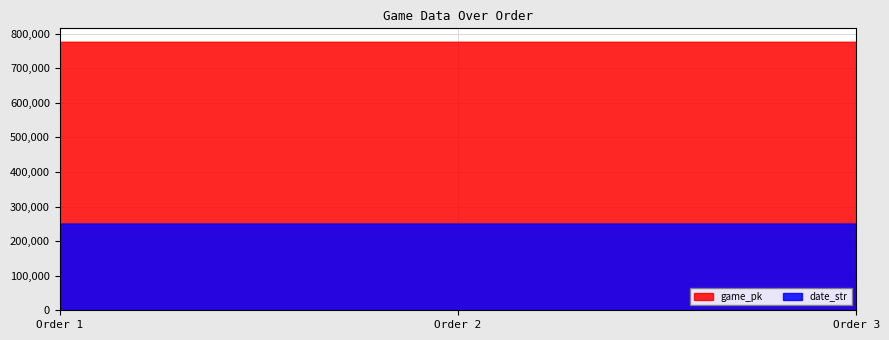

What is the total value across all series at 1?

1027284